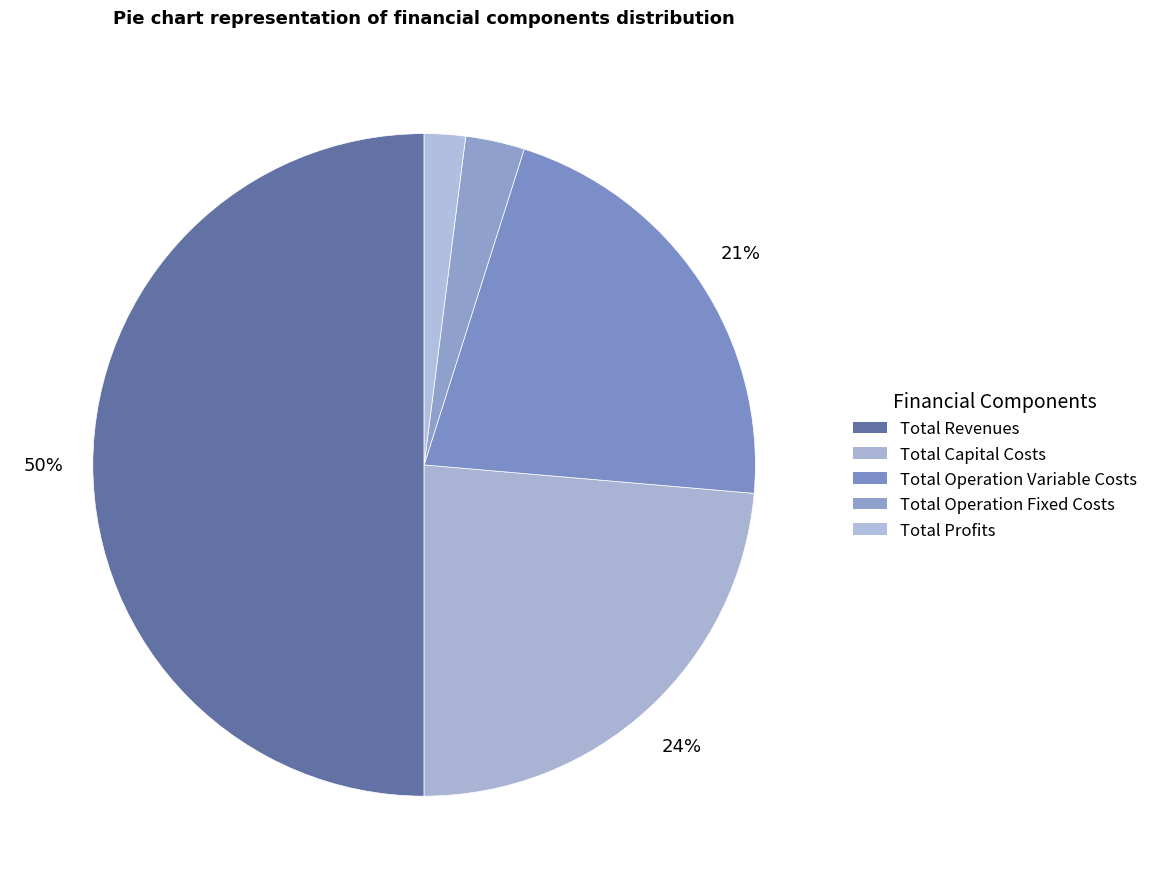

Count the number of slices in the pie.

5